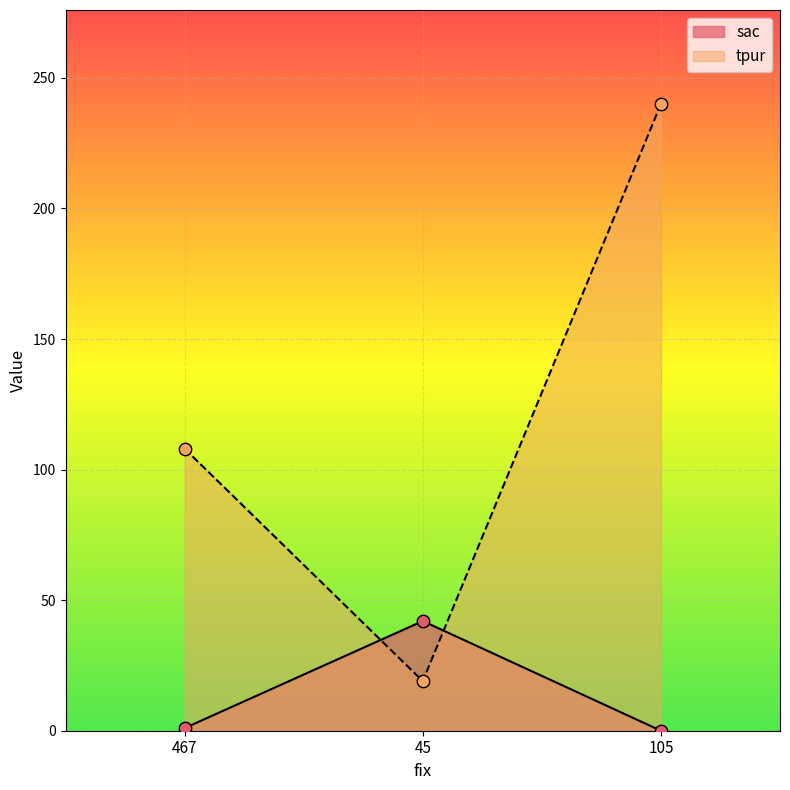

Is the value of tpur at 45 greater than the value of sac at 105?

Yes